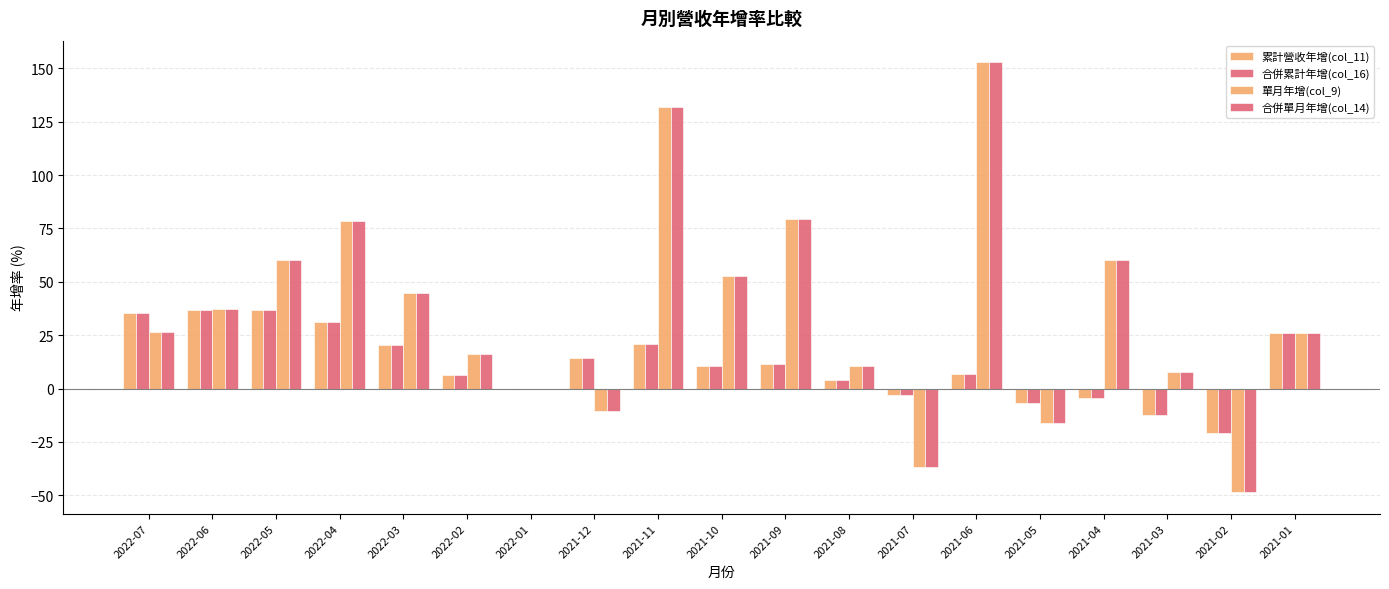

Reading right to left, list all the values displayed in this chart.

累計營收年增(col_11): 26.1	-20.7	-12.5	-4.2	-6.7	6.6	-2.9	4.0	11.4	10.5	20.7	14.1	0.0	6.5	20.2	31.3	36.8	36.9	35.4
合併累計年增(col_16): 26.1	-20.7	-12.5	-4.2	-6.7	6.6	-2.9	4.0	11.4	10.5	20.7	14.1	0.0	6.5	20.2	31.3	36.8	36.9	35.4
單月年增(col_9): 26.1	-48.5	7.5	60.0	-16.0	152.9	-36.9	10.5	79.6	52.9	131.8	-10.5	0.0	16.0	44.9	78.4	60.0	37.4	26.4
合併單月年增(col_14): 26.1	-48.5	7.5	60.0	-16.0	152.9	-36.9	10.5	79.6	52.9	131.8	-10.5	0.0	16.0	44.9	78.4	60.0	37.4	26.4